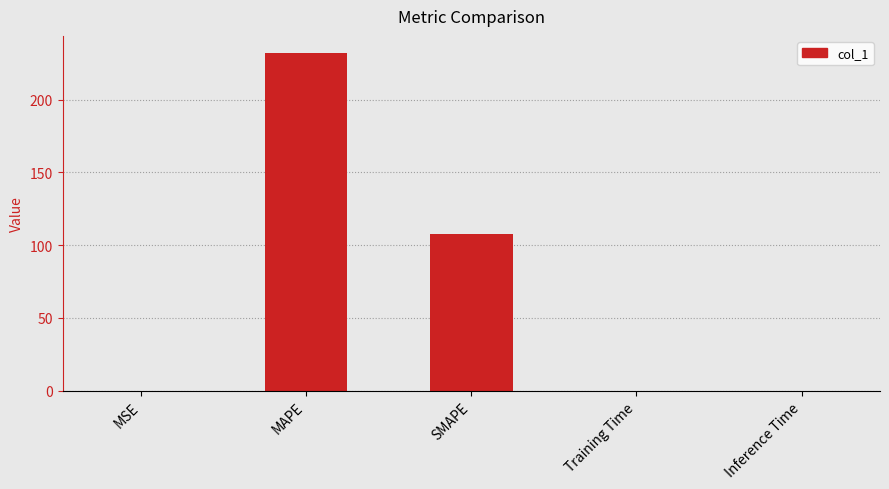

The value at Inference Time is 0.0. True or false?

True